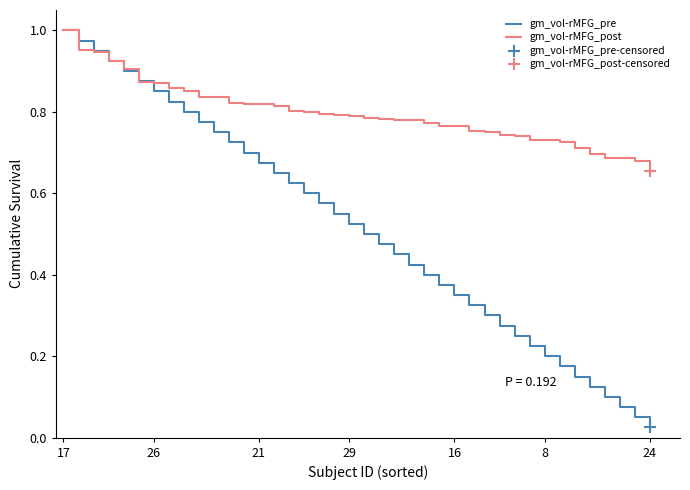

At how many categories does at least one series exceed 0?

40